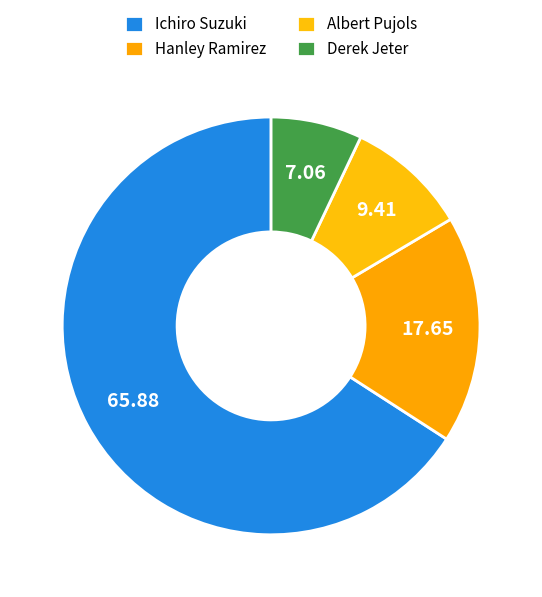

To the nearest percent, what is the combined percentage of Albert Pujols and Derek Jeter?

16%